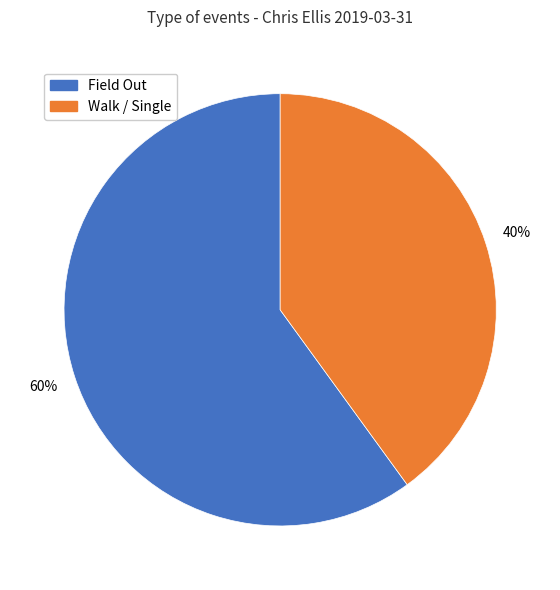

To the nearest percent, what is the difference between the largest and smallest slice percentages?

20%